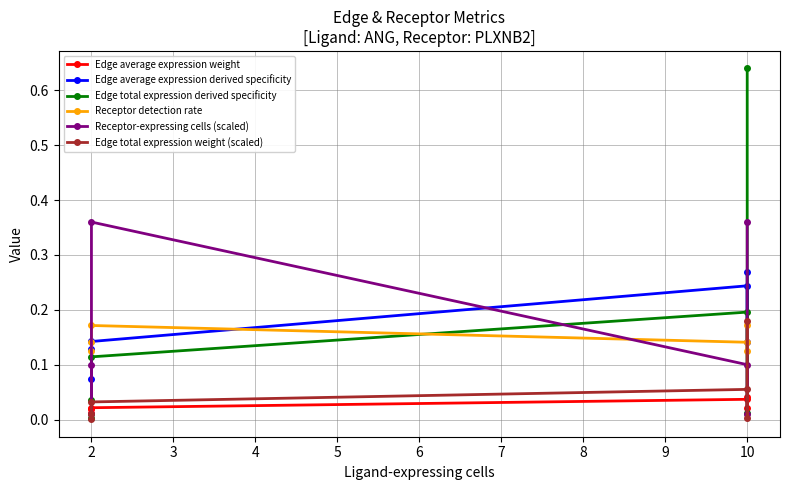

What is the value of the Edge total expression weight (scaled) point at the 6th from the left?

0.2